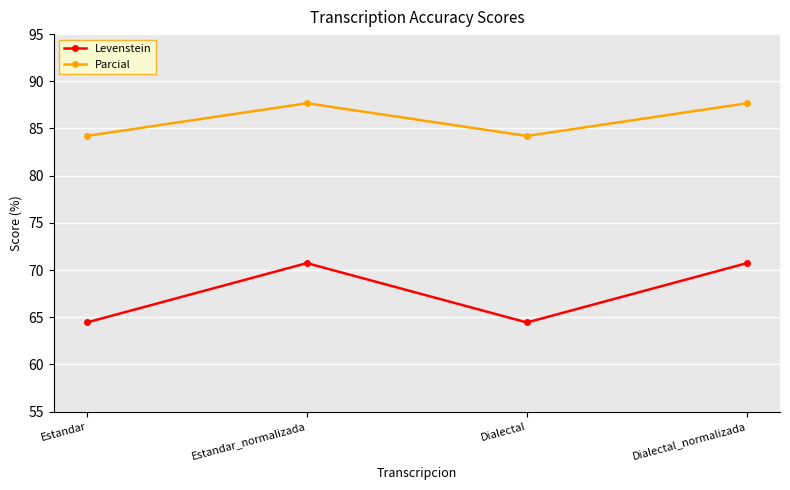

Which series has the largest range (max minus min)?

Levenstein